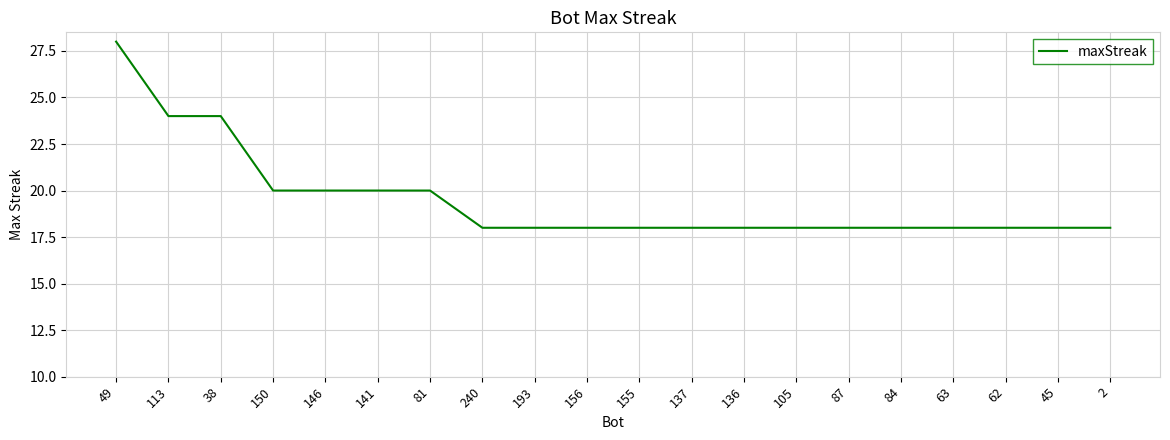

Reading left to right, list all the values displayed in this chart.

28	24	24	20	20	20	20	18	18	18	18	18	18	18	18	18	18	18	18	18